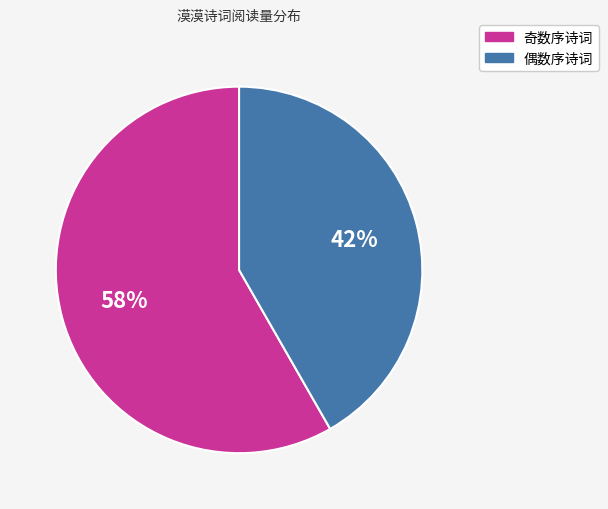

To the nearest percent, what is the average slice percentage?

50%